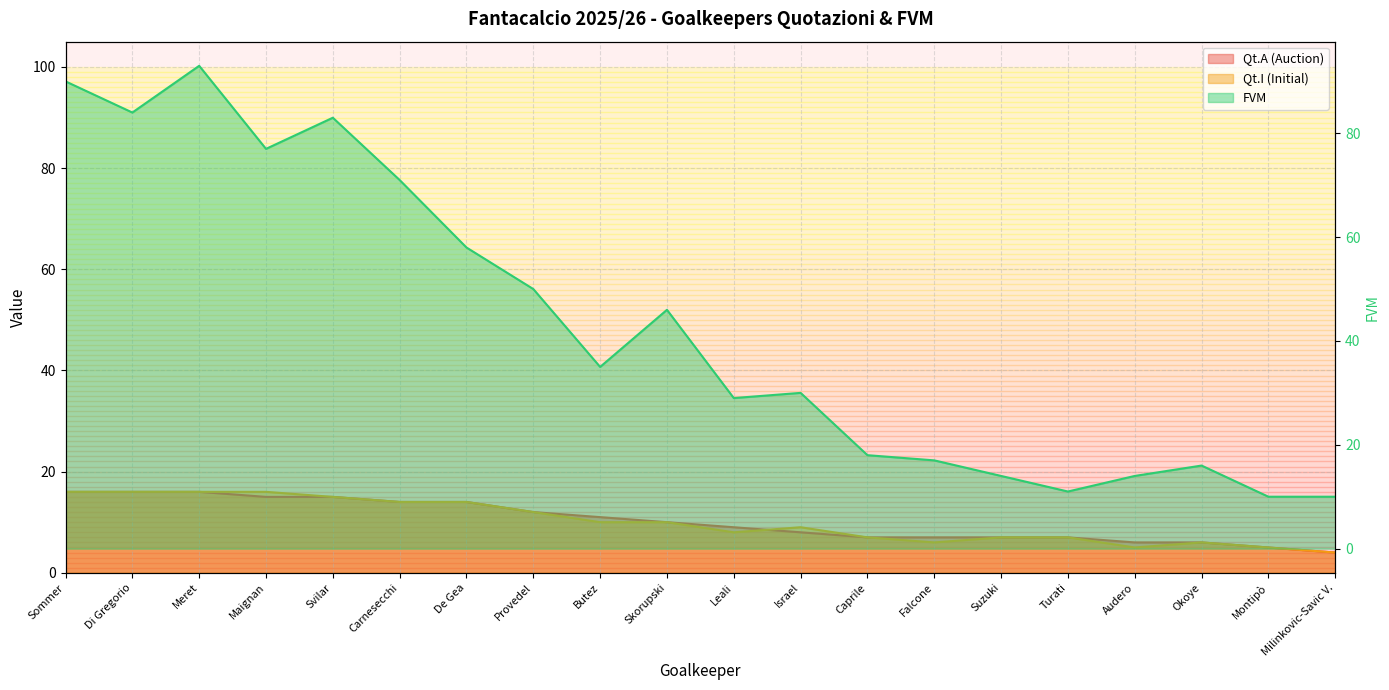

What is the difference between the Qt.A (Auction) values at Turati and De Gea?

7